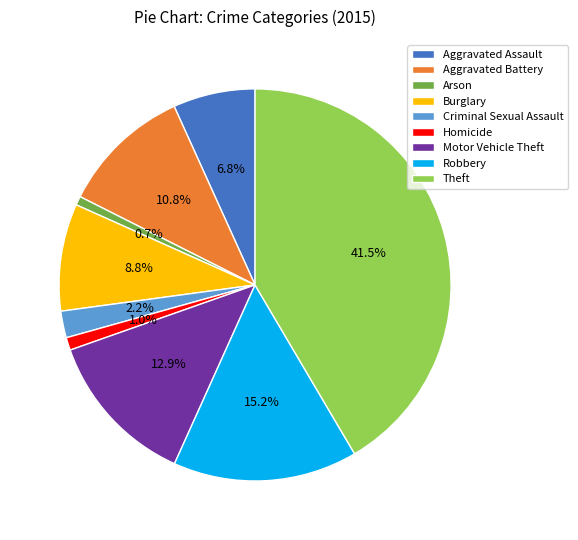

Approximately how many times larger is the value at Burglary compared to Aggravated Battery?

0.8